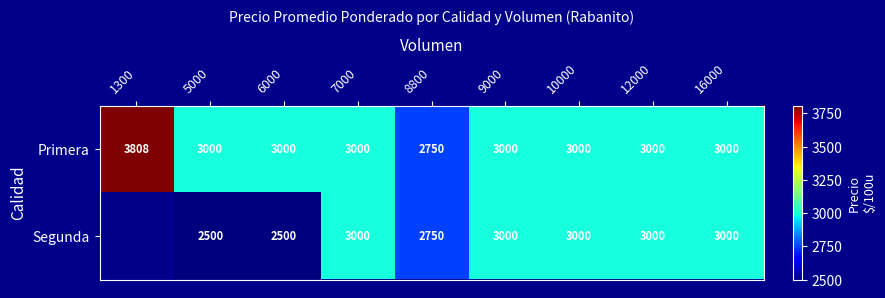

How many values in the Primera series are below 3000?

1